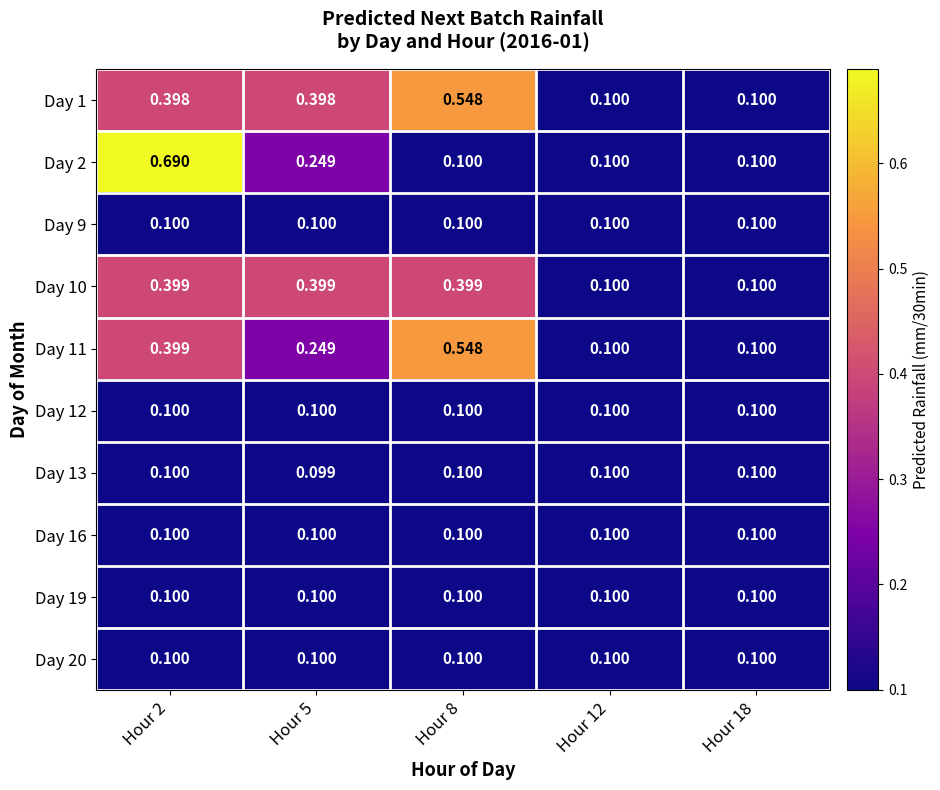

How many data points does each series have?

5